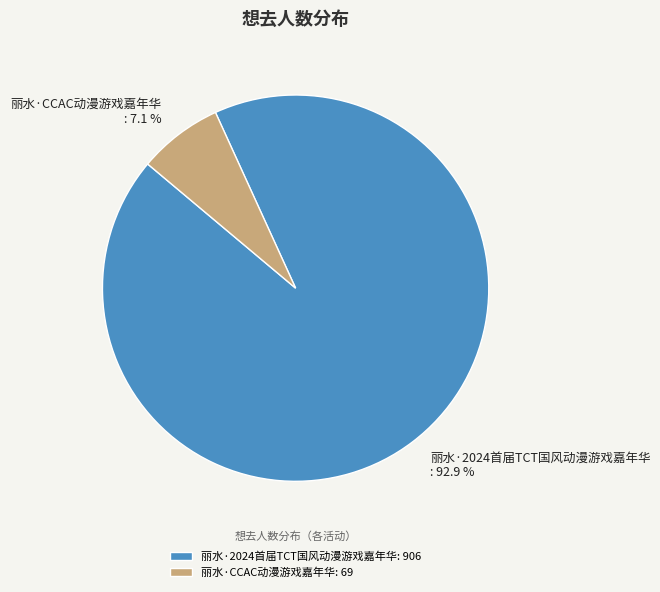

Which slice represents more than half of the pie?

丽水·2024首届TCT国风动漫游戏嘉年华